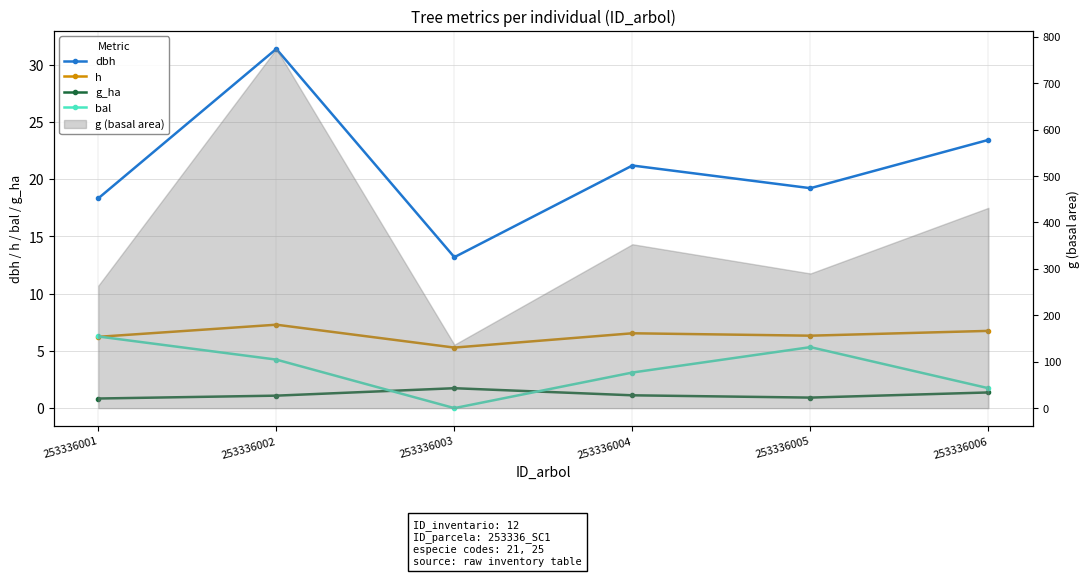

True or false: h has more than 0 interior local peaks.

True